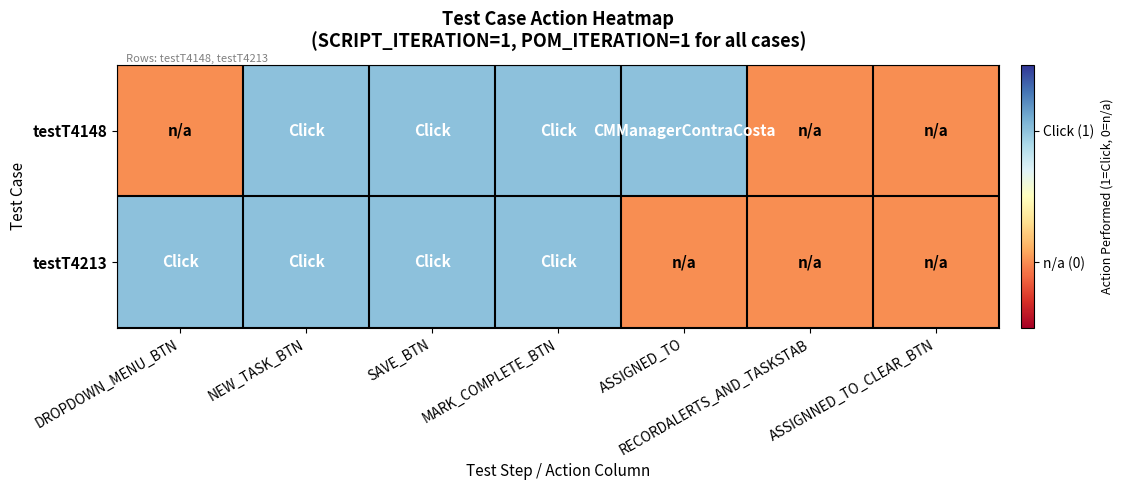

Which series has the largest total across all categories?

testT4148